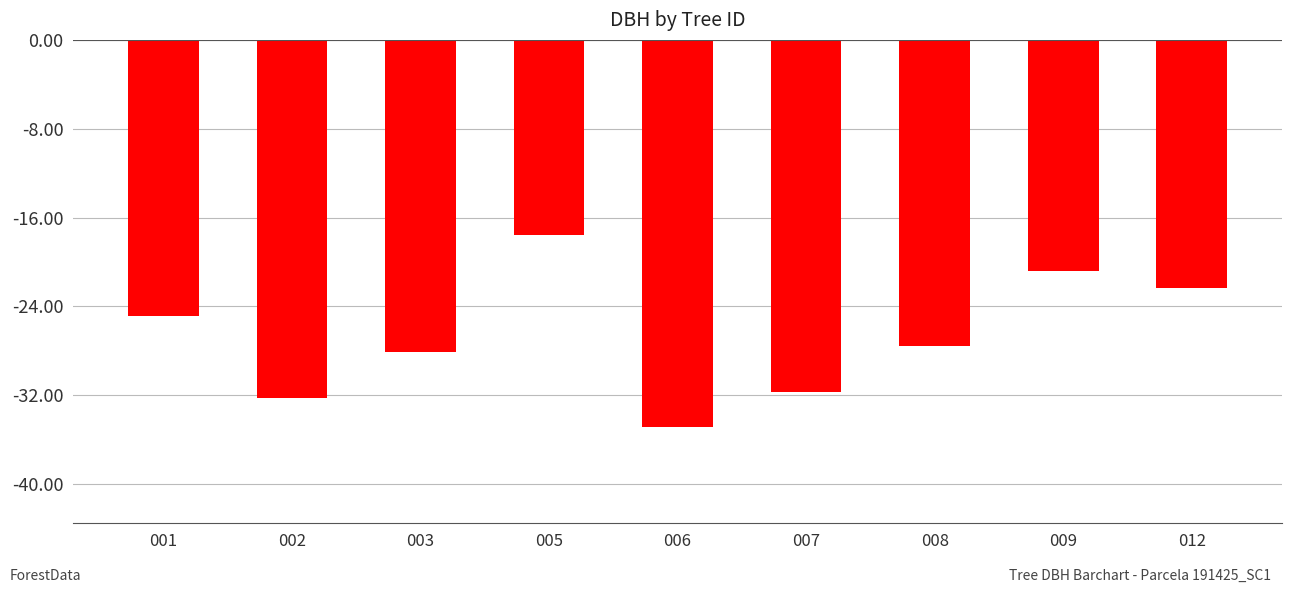

Read the value at 001.

-24.8